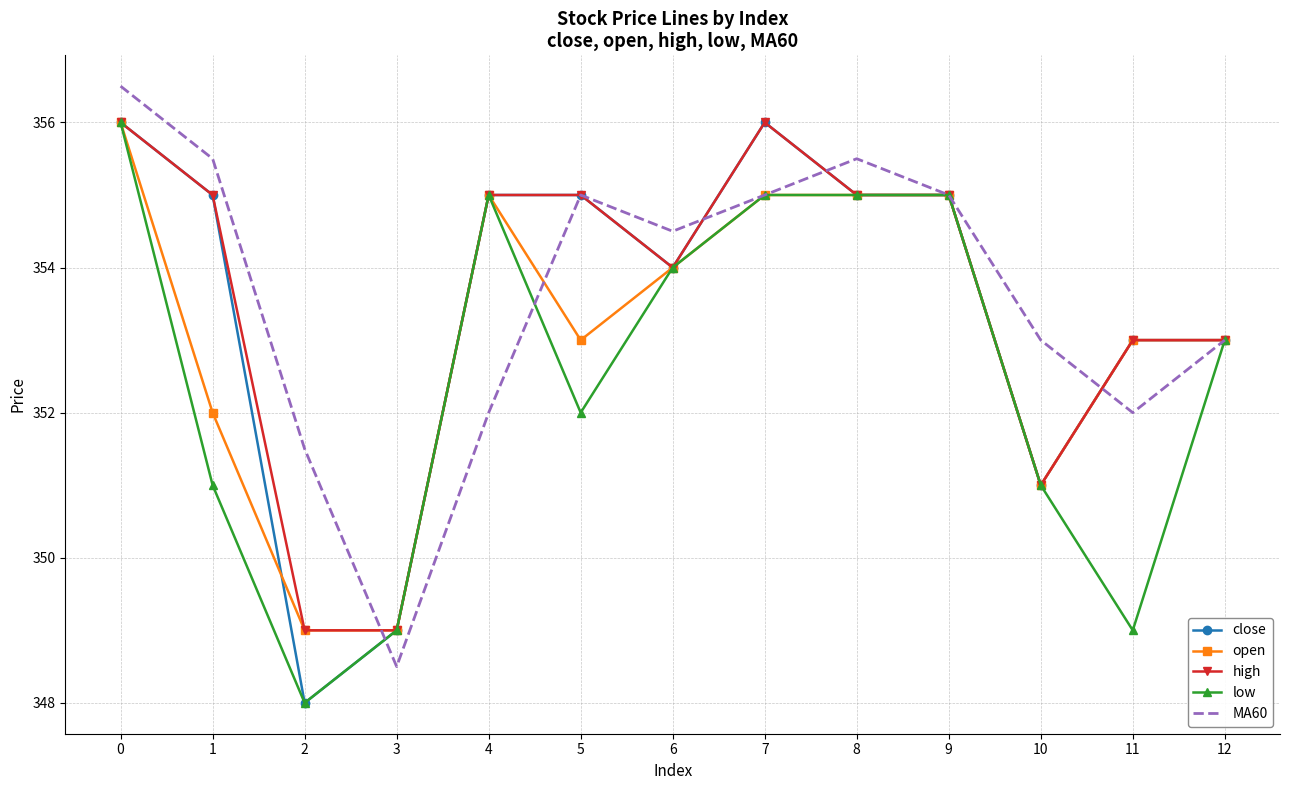

What is the total value across all series at 11?

1760.0